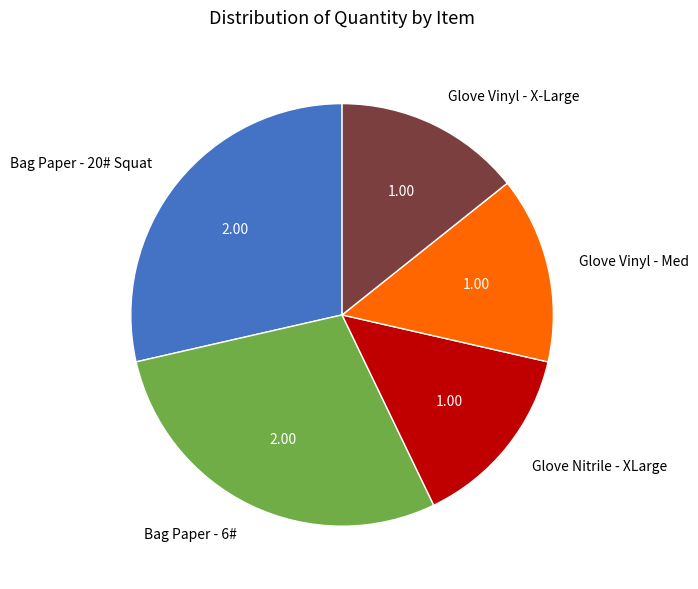

Approximately how many times larger is the value at Glove Nitrile - XLarge compared to Glove Vinyl - X-Large?

1.0